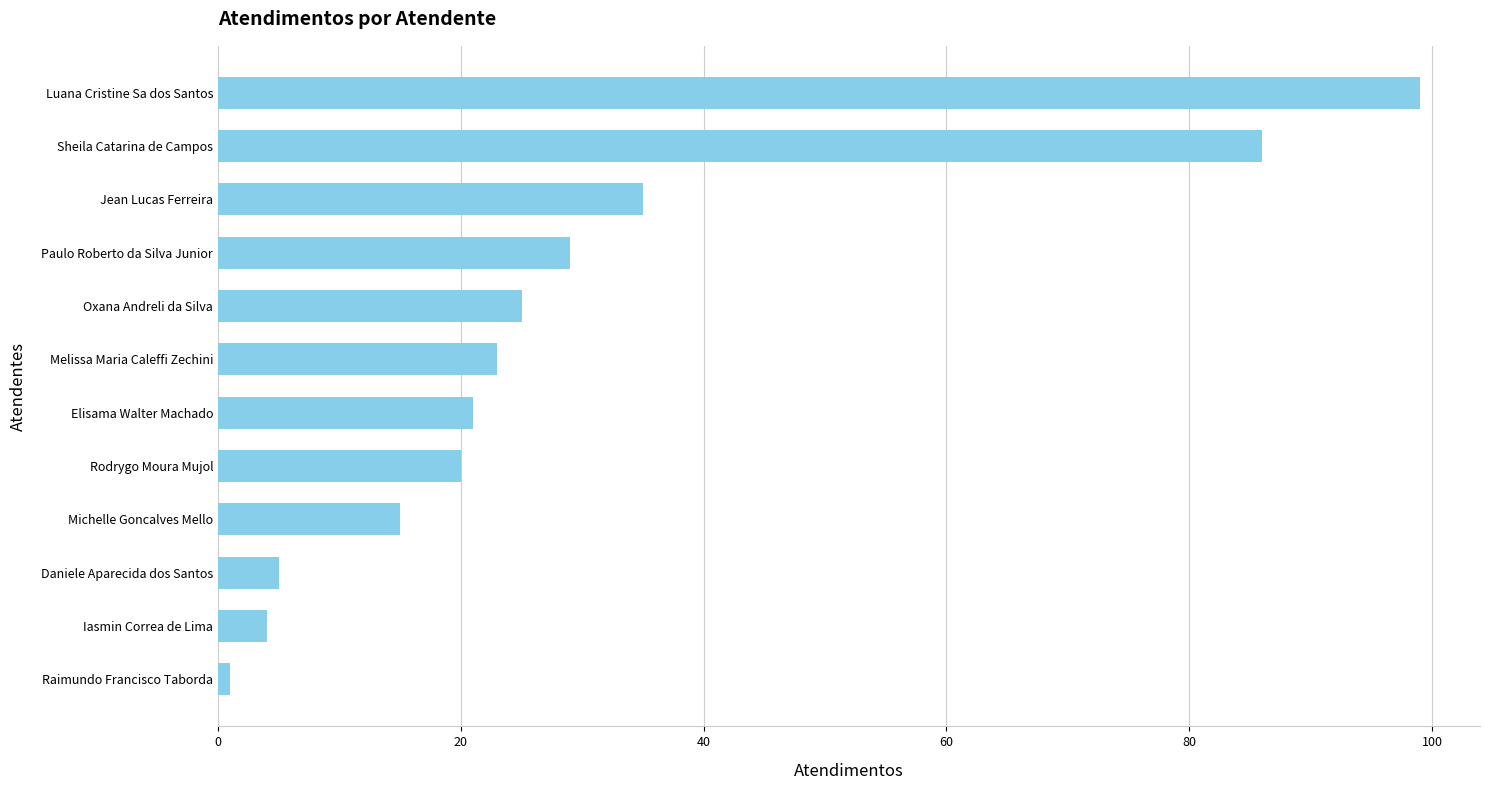

Read the value at Rodrygo Moura Mujol.

20